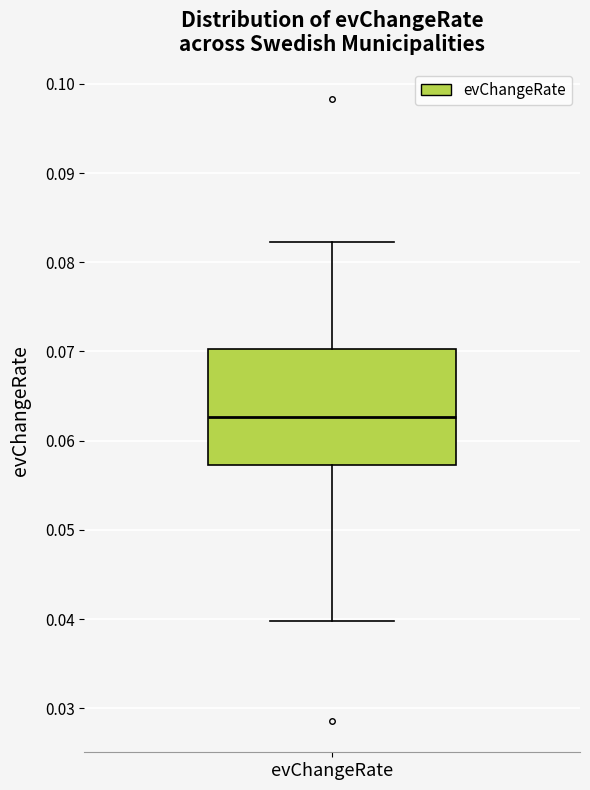

Where is the upper edge of the box for evChangeRate on the y-axis? The values are not printed on the chart, so give them approximately, as read against the axis.

0.070